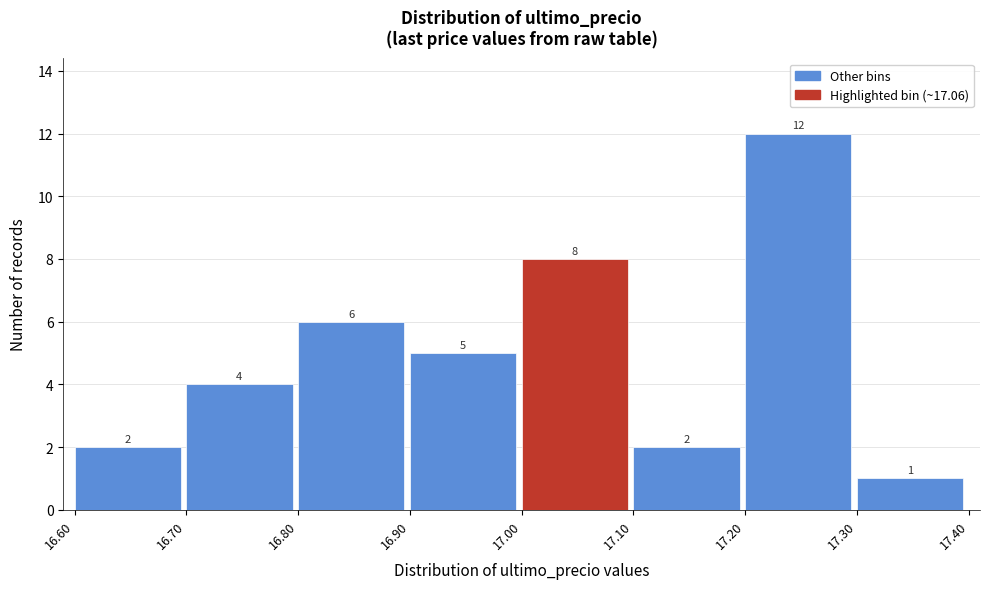

Reading left to right, transcribe this chart: for each bar, give the range it covers on the x-axis and its height.

16.60 to 16.70: 2
16.70 to 16.80: 4
16.80 to 16.90: 6
16.90 to 17.00: 5
17.00 to 17.10: 8
17.10 to 17.20: 2
17.20 to 17.30: 12
17.30 to 17.40: 1